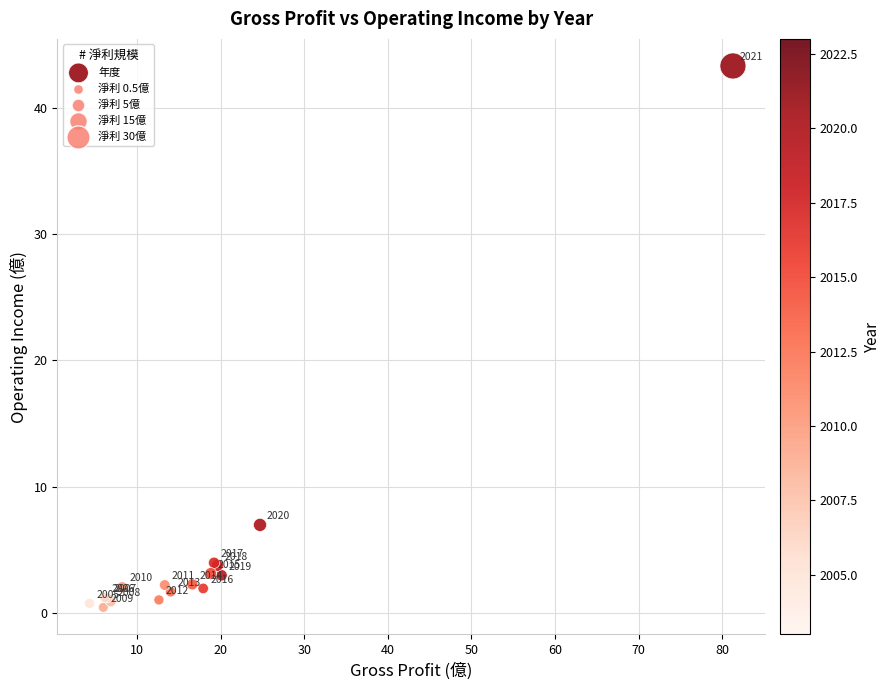

What Y value in the scatter plot is closest to 21?

7.0